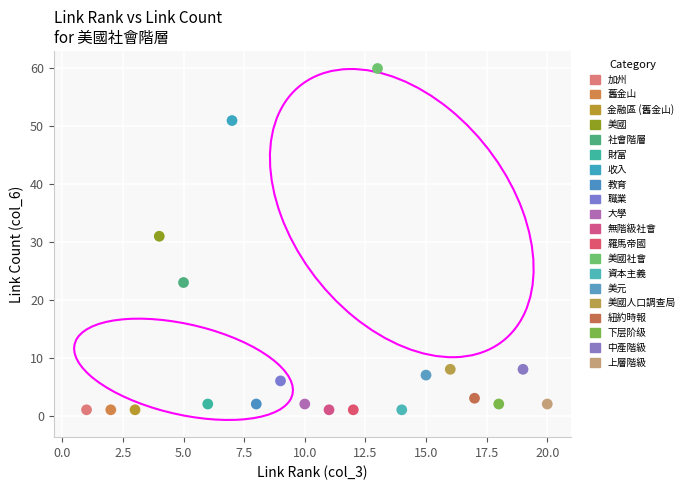

Which series reaches the maximum Y coordinate?

美國社會